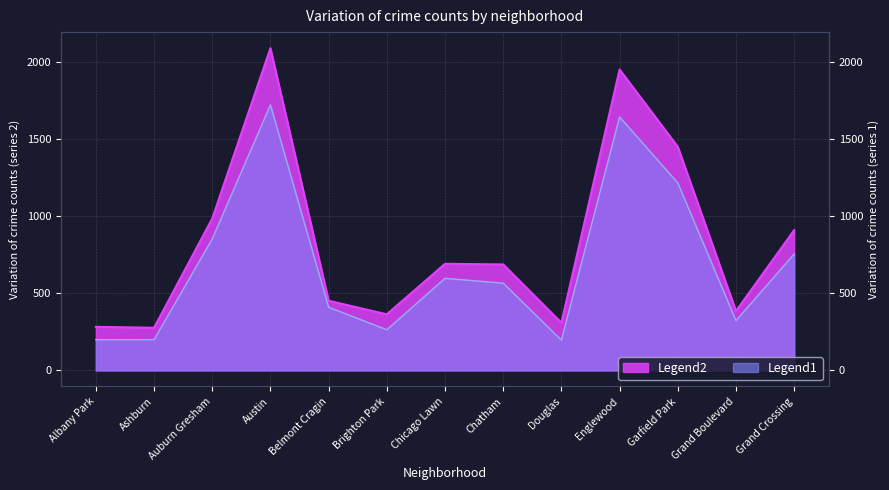

What is the label of the 7th point from the left?

Chicago Lawn